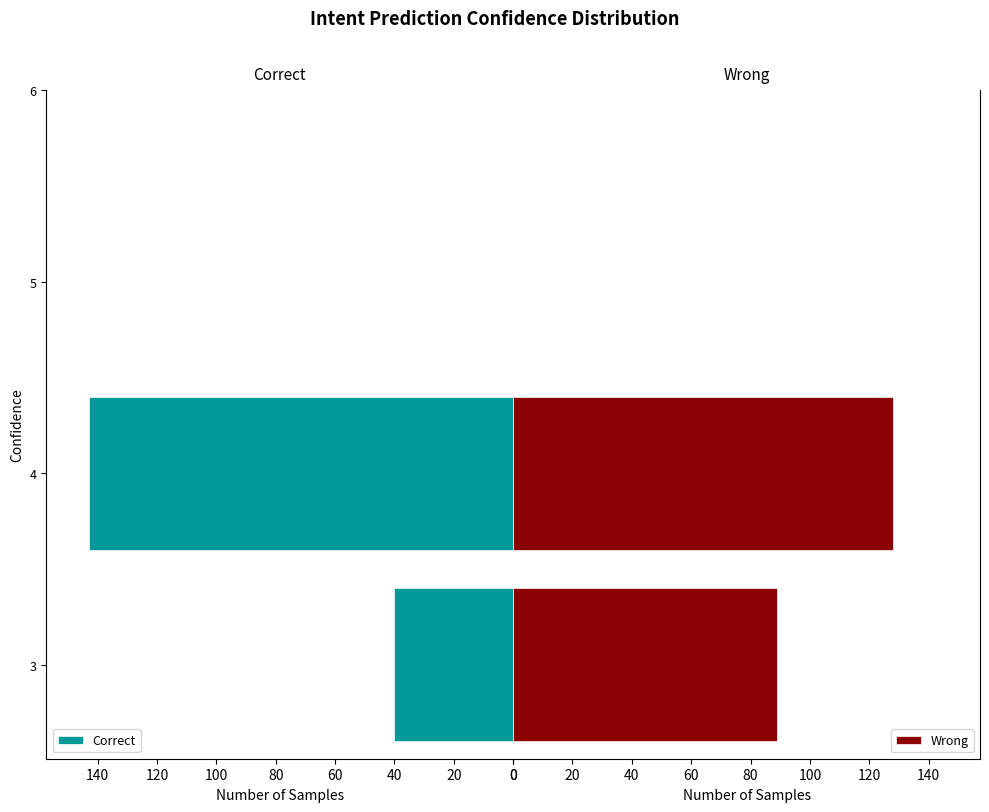

Are the bars grouped side by side (vs. stacked)?

Yes